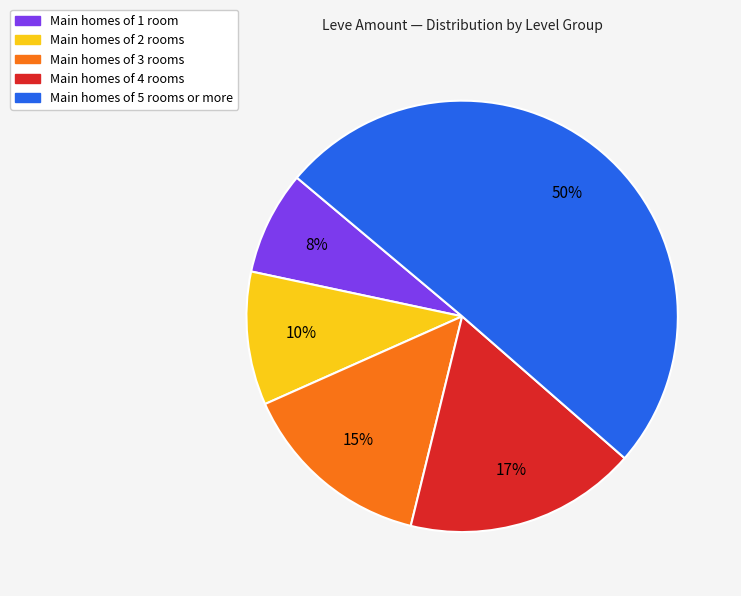

To the nearest percent, what is the combined percentage of Main homes of 3 rooms and Main homes of 2 rooms?

25%